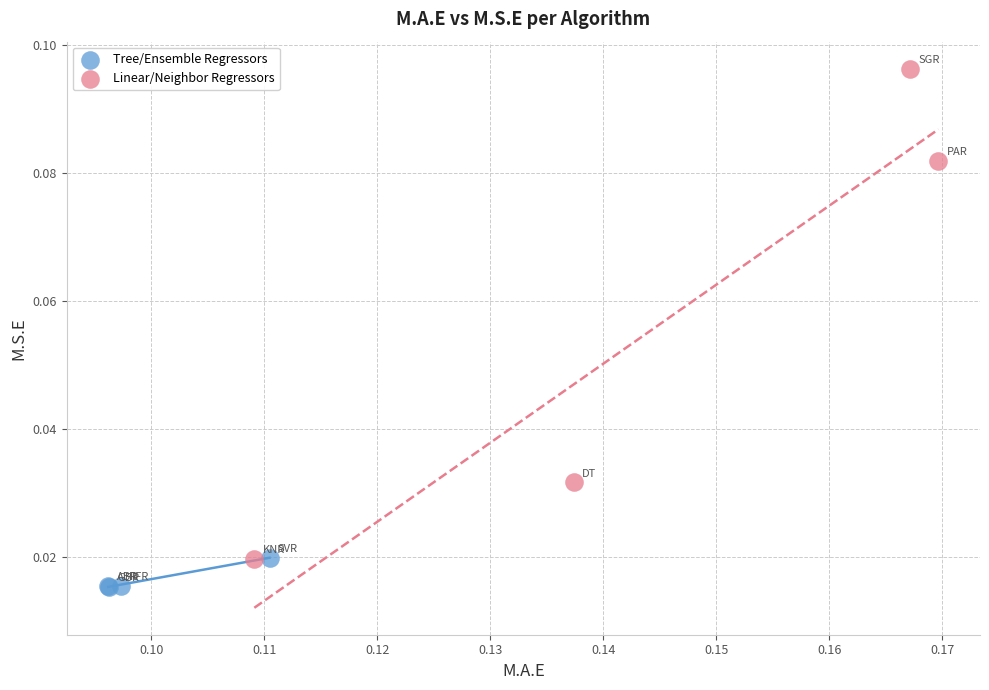

Which series contains the lowest Y value?

Tree/Ensemble Regressors